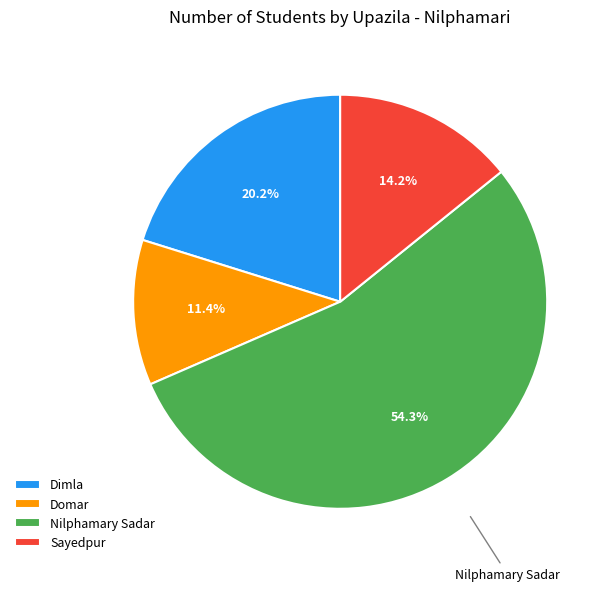

To the nearest percent, what is the combined percentage of Sayedpur and Dimla?

34%